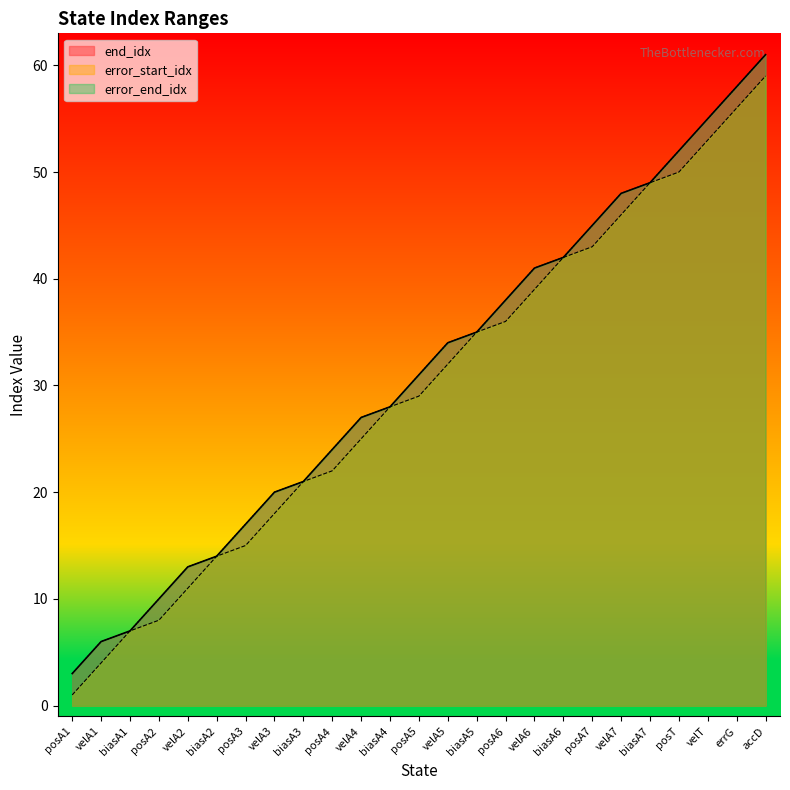

What position from the left is posA6?

16